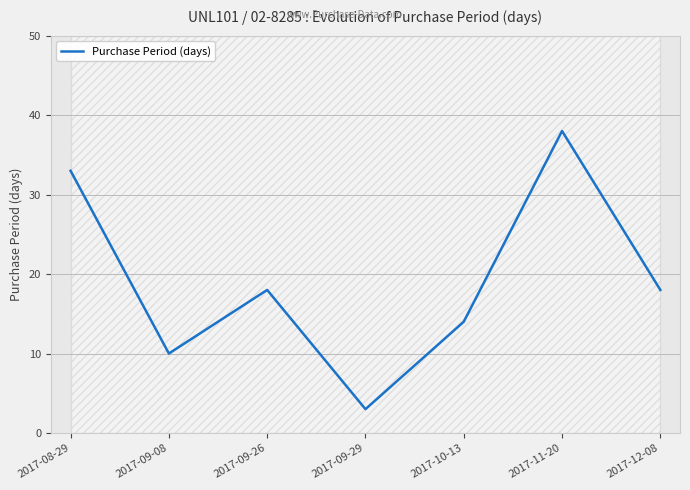

At which category does the chart reach its minimum across all series?

2017-09-29